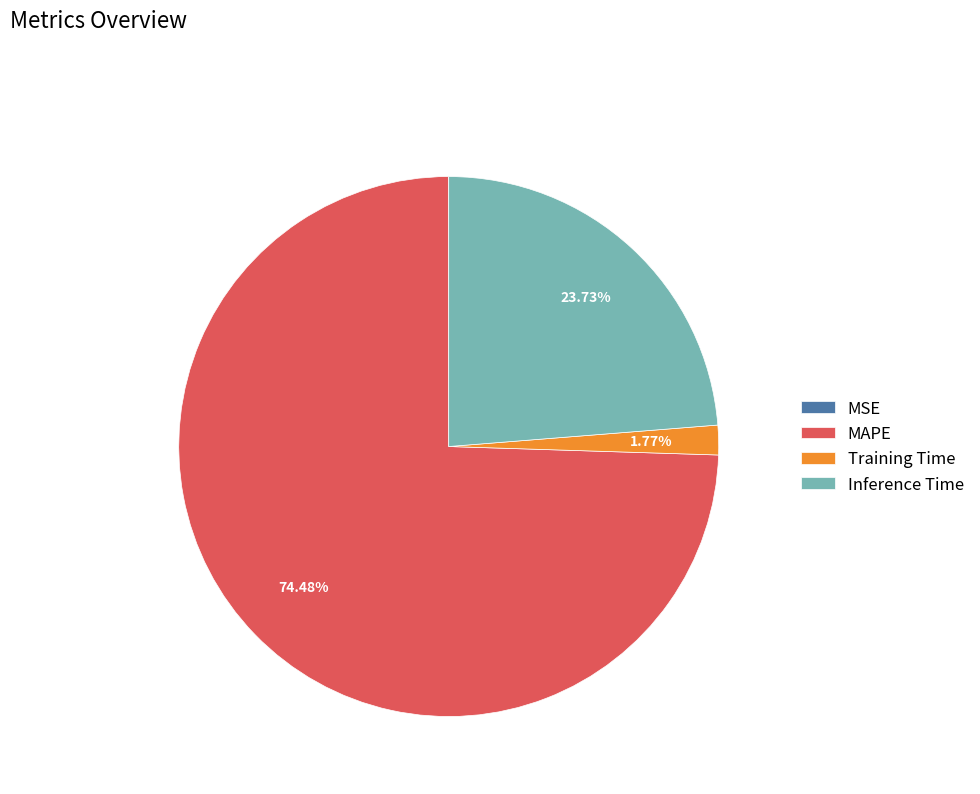

The Inference Time slice represents 24% of the pie. True or false?

True